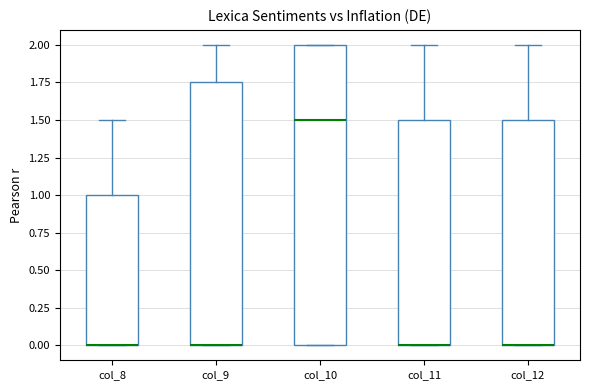

Reading left to right, transcribe this box plot: for each box, give where its median line is, the range the box spans, and where its two whiskers end, as read against the y-axis. The values are not printed on the chart, so give them approximately, as read against the axis.

col_8: median 0.00 (drawn on the box's lower edge), box 0.00 to 1.00, whiskers 0.00 to 1.50
col_9: median 0.00 (drawn on the box's lower edge), box 0.00 to 1.75, whiskers 0.00 to 2.00
col_10: median 1.50, box 0.00 to 2.00, whiskers 0.00 to 2.00
col_11: median 0.00 (drawn on the box's lower edge), box 0.00 to 1.50, whiskers 0.00 to 2.00
col_12: median 0.00 (drawn on the box's lower edge), box 0.00 to 1.50, whiskers 0.00 to 2.00